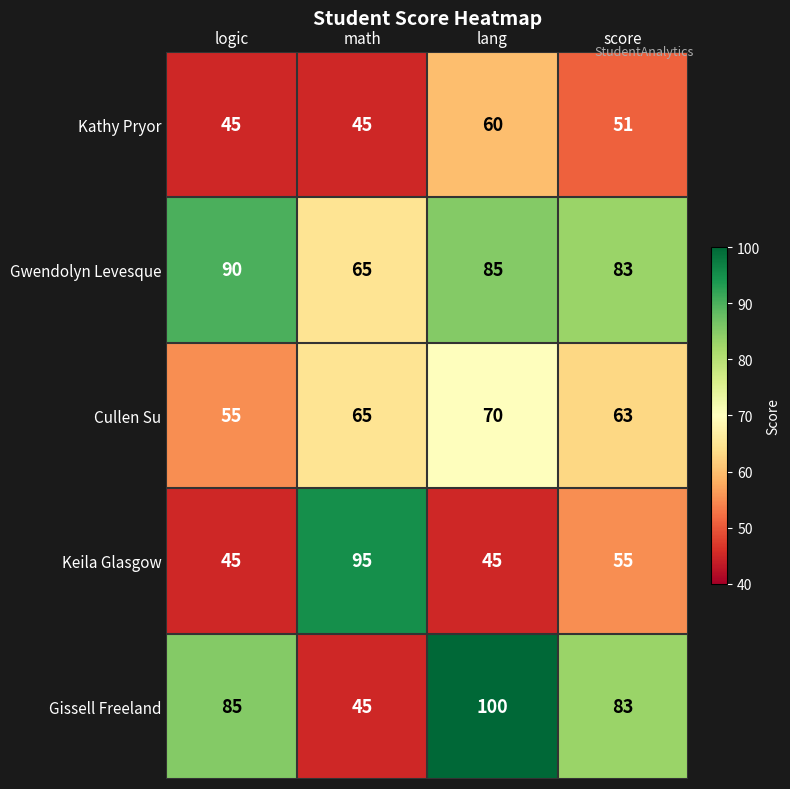

Which series changed the most between lang and score?

Gissell Freeland